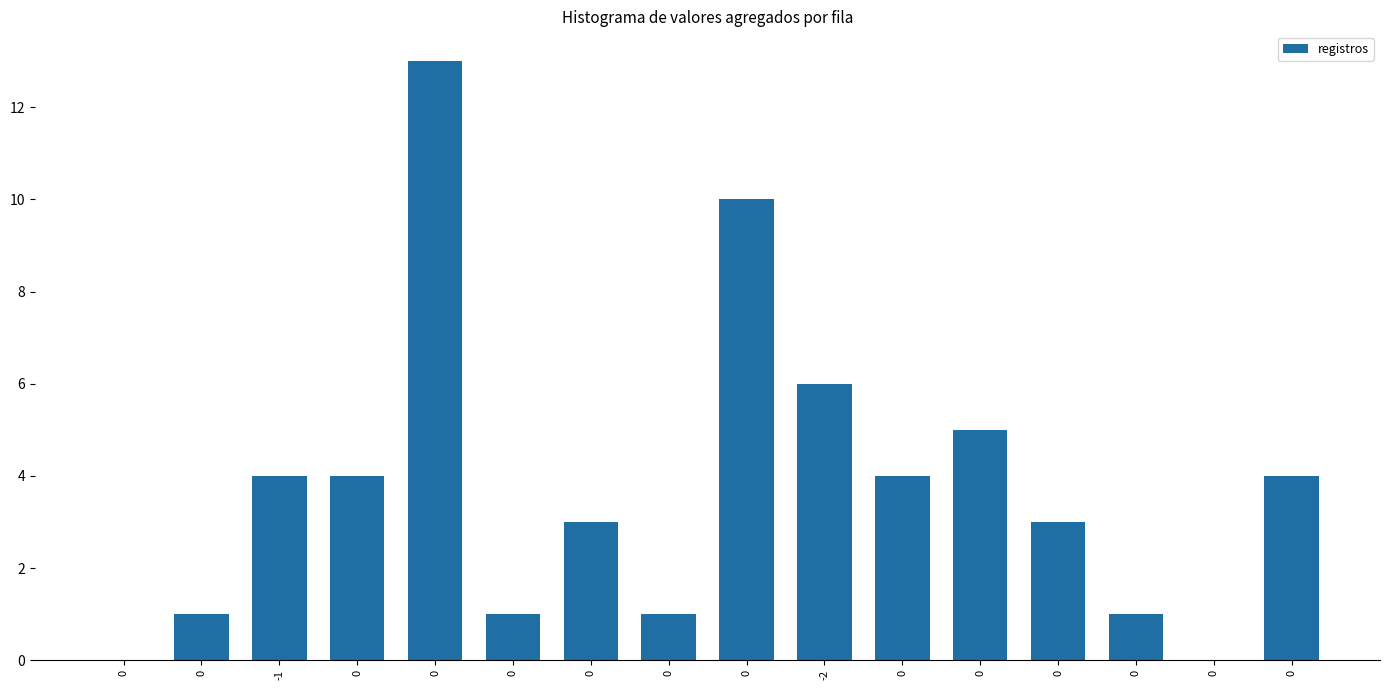

What is the greatest value displayed?

13